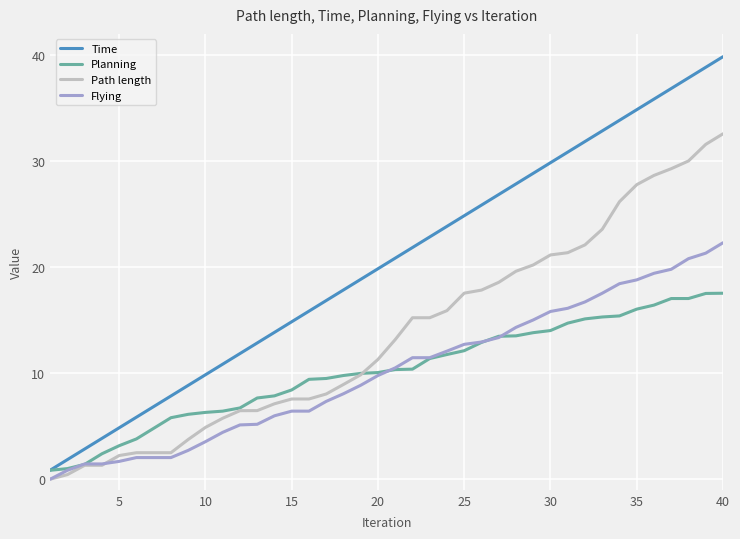

Which series has the largest range (max minus min)?

Time